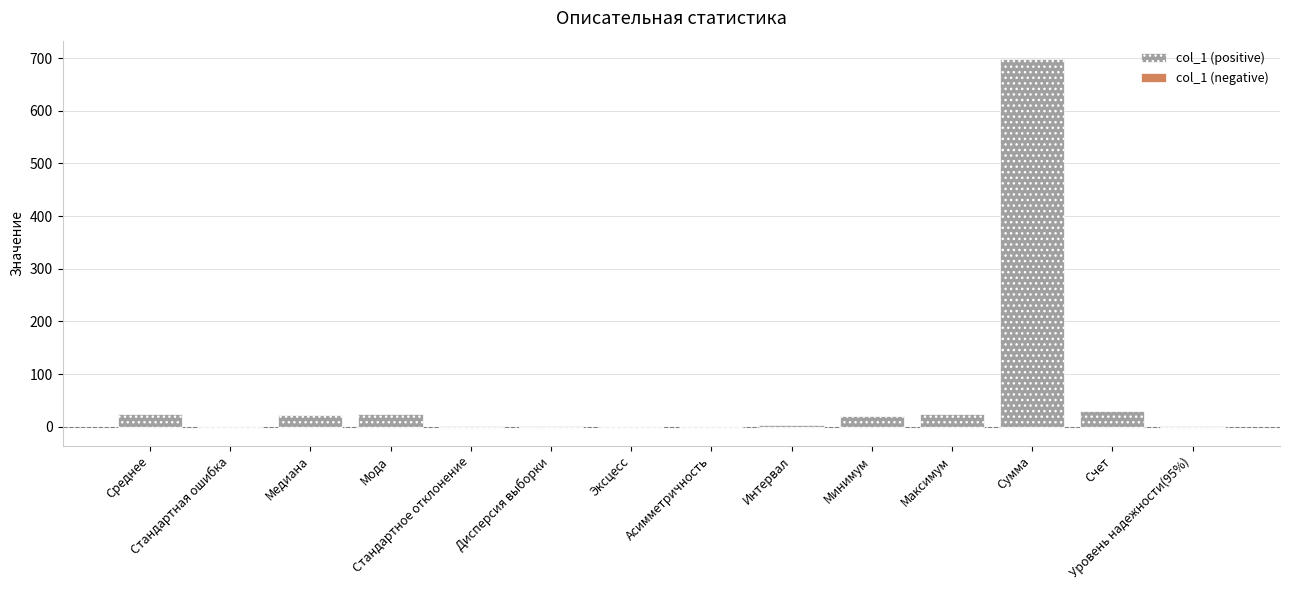

What position from the right is Дисперсия выборки?

9